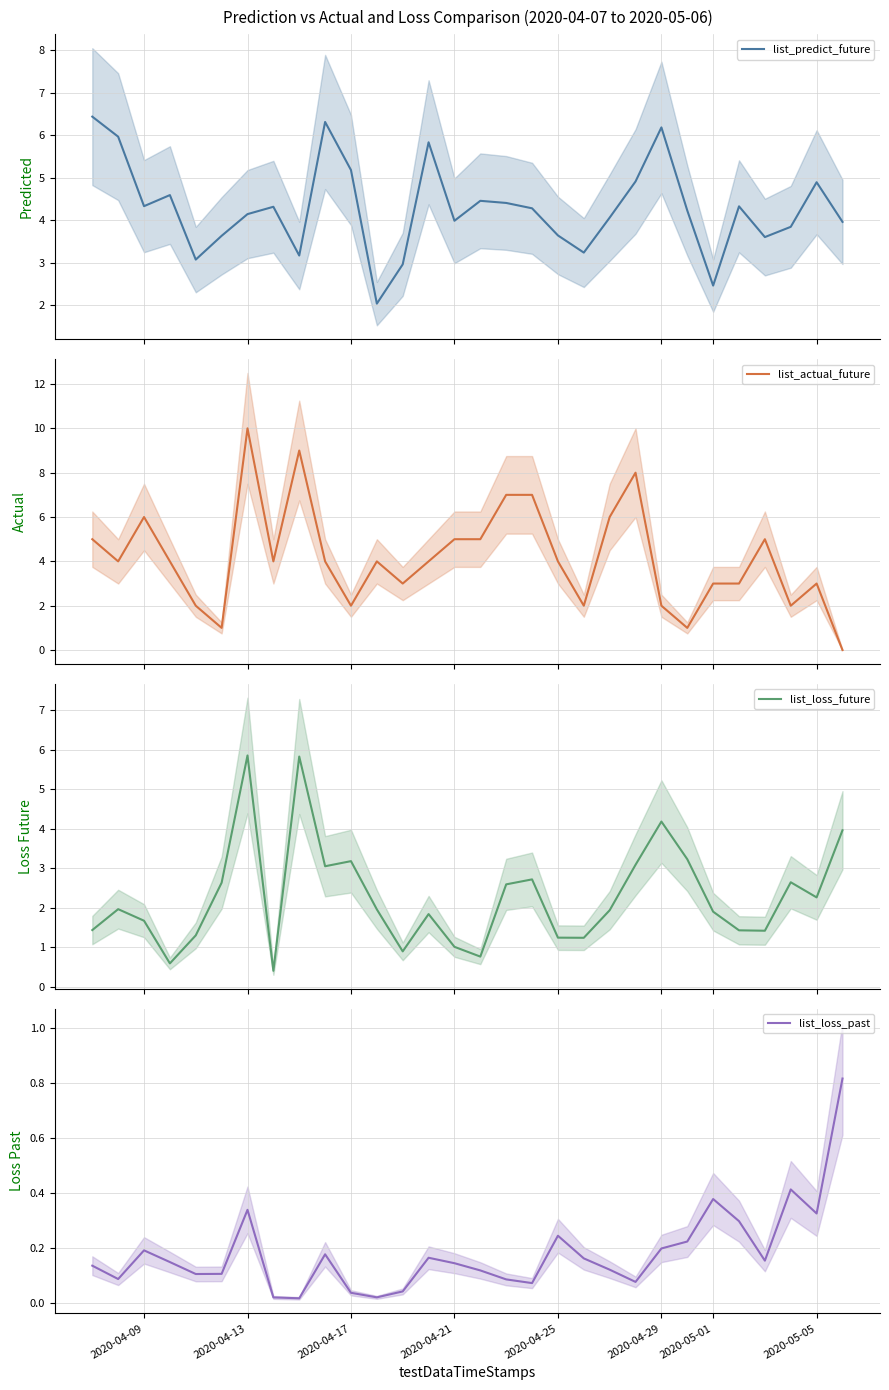

What is the highest value of the list_predict_future series?

6.4